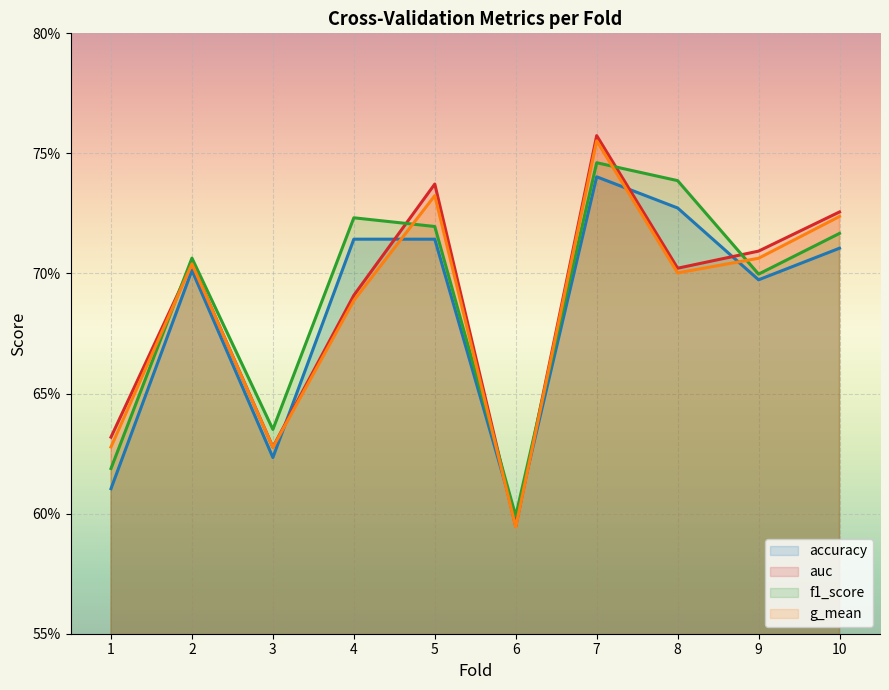

How many interior local peaks does the auc series have?

3